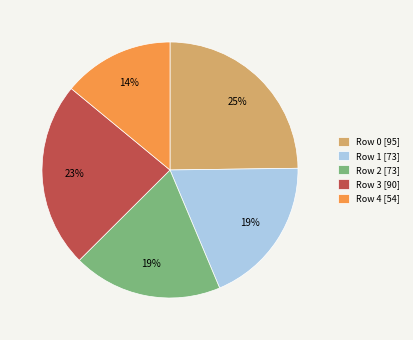

To the nearest percent, what is the difference between the Row 4 and Row 3 slice percentages?

9%